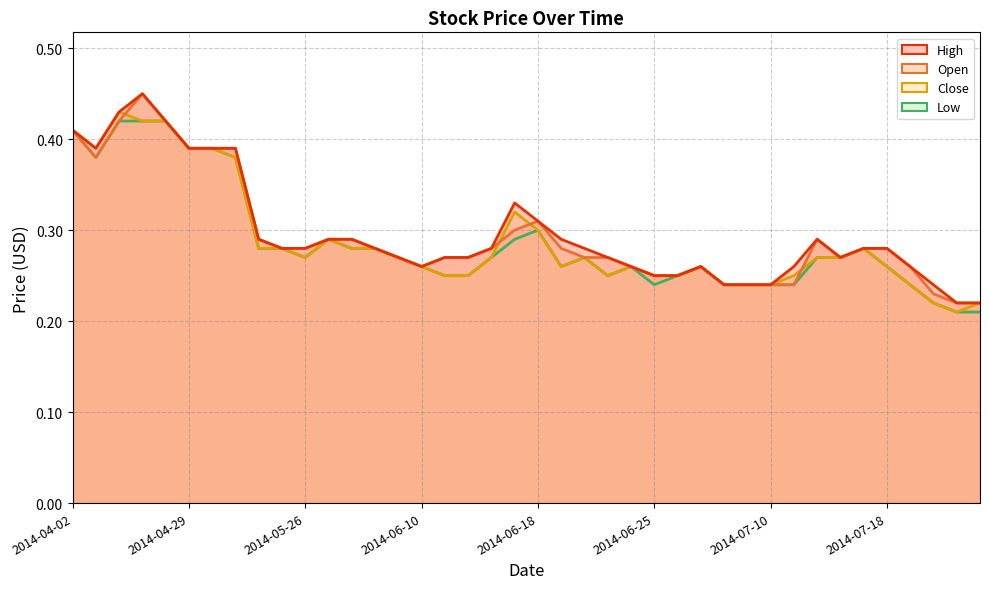

At 2014-06-06, list the series in order from smallest to largest.

High, Open, Close, Low